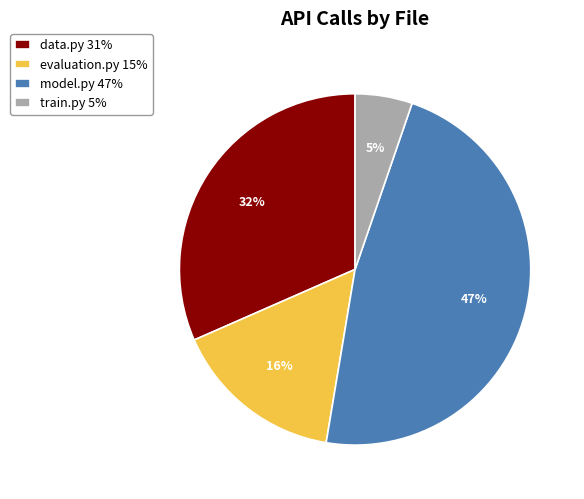

The model.py slice represents 47% of the pie. True or false?

True